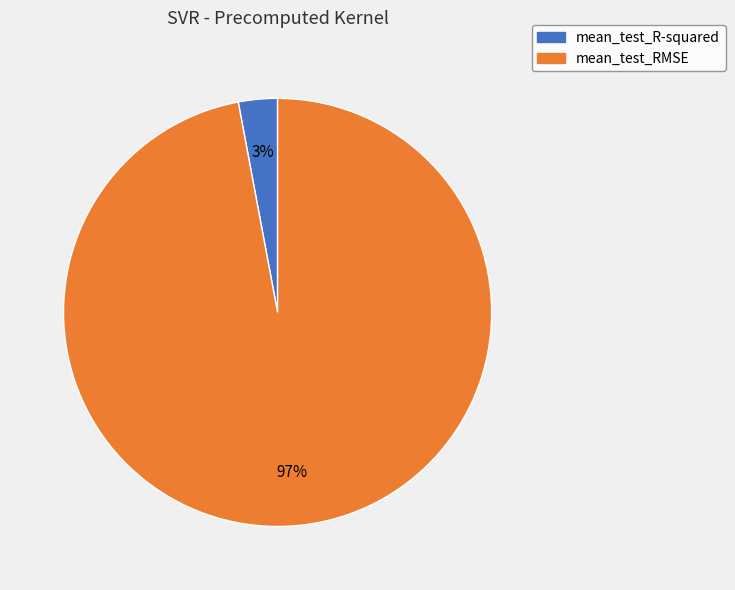

Count the number of slices in the pie.

2